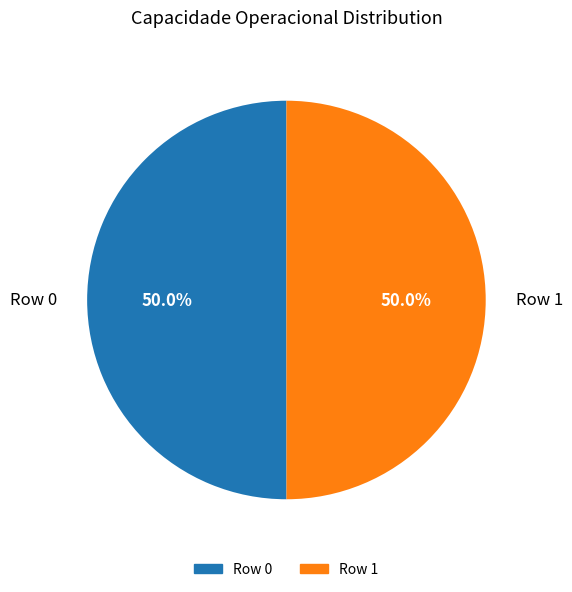

Do Row 1 and Row 0 together represent more than half of the pie?

Yes